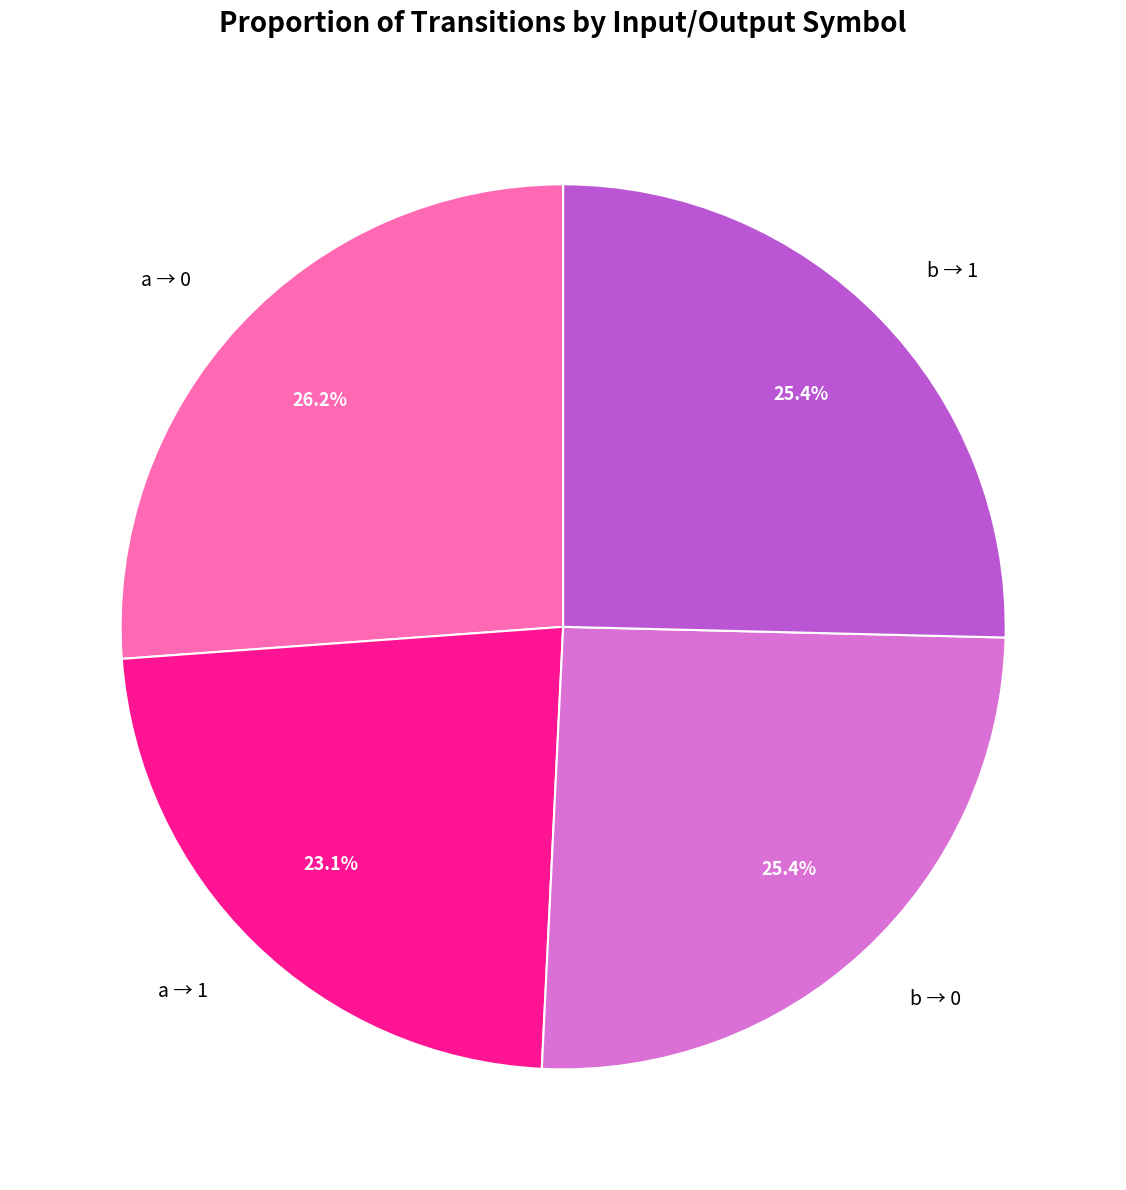

Between a → 0 and b → 1, which is larger?

a → 0